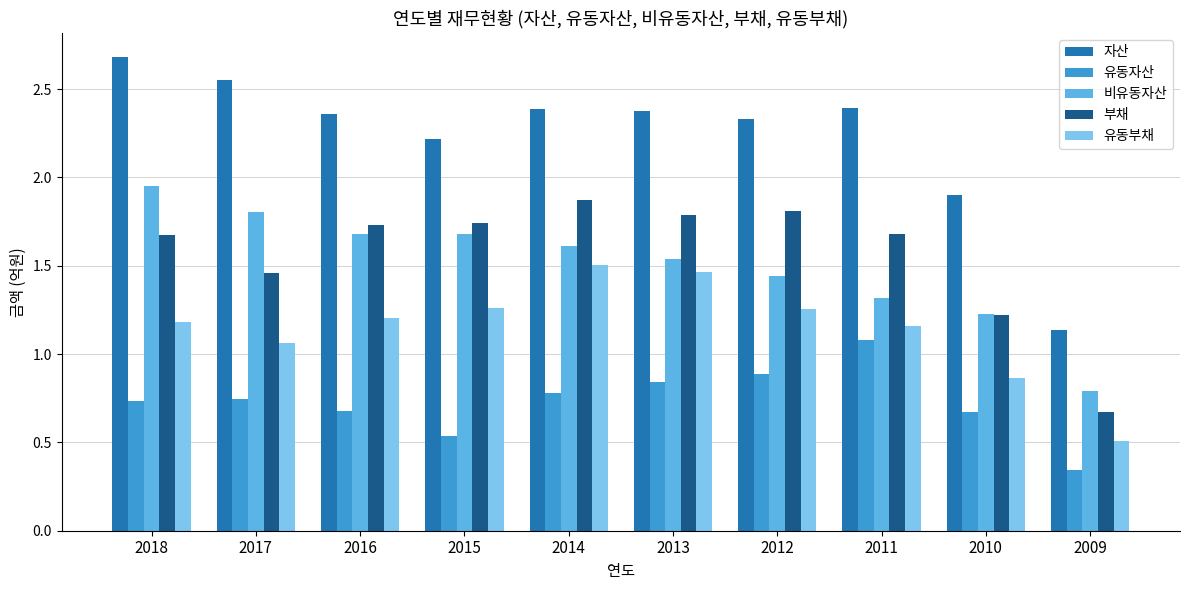

Which series has the widest spread of values?

자산